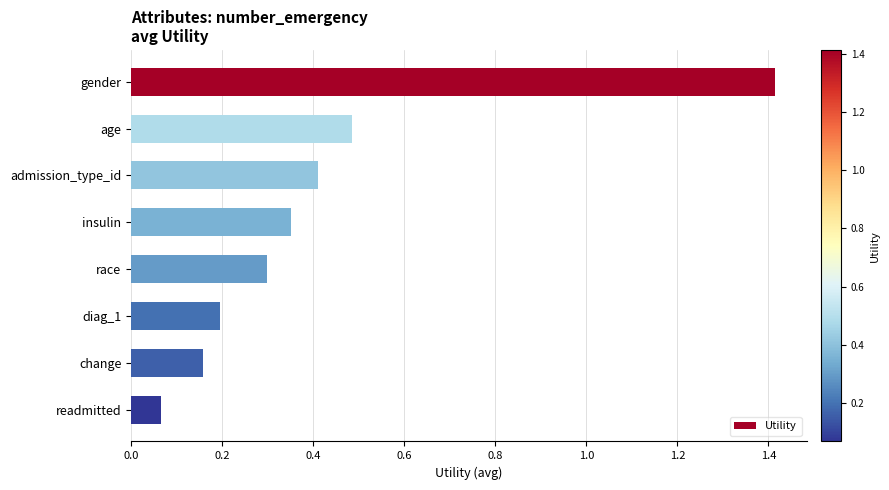

Rank the categories by value from highest to lowest.

gender, age, admission_type_id, insulin, race, diag_1, change, readmitted